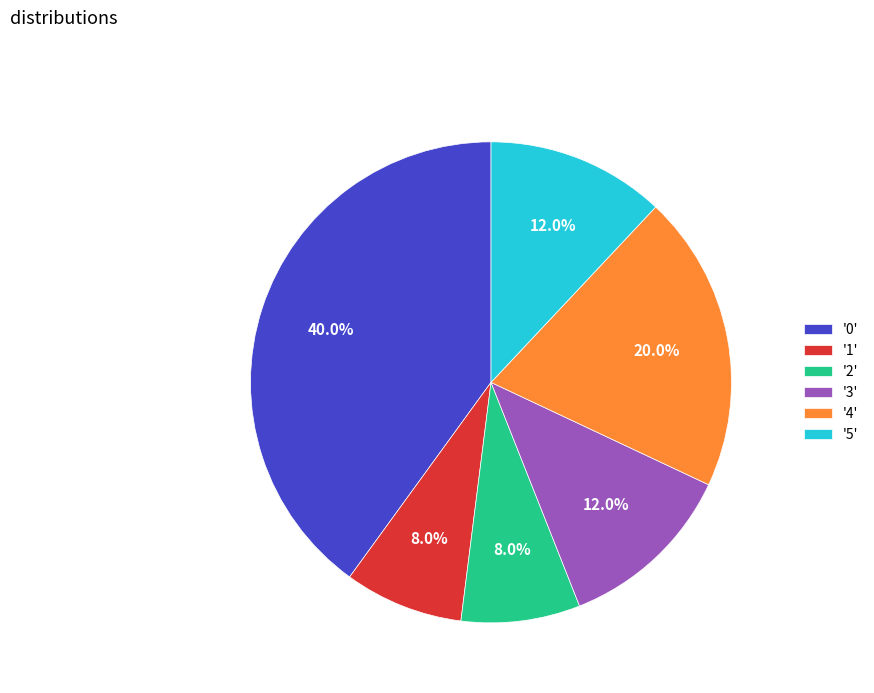

Is there a majority slice in this chart?

No